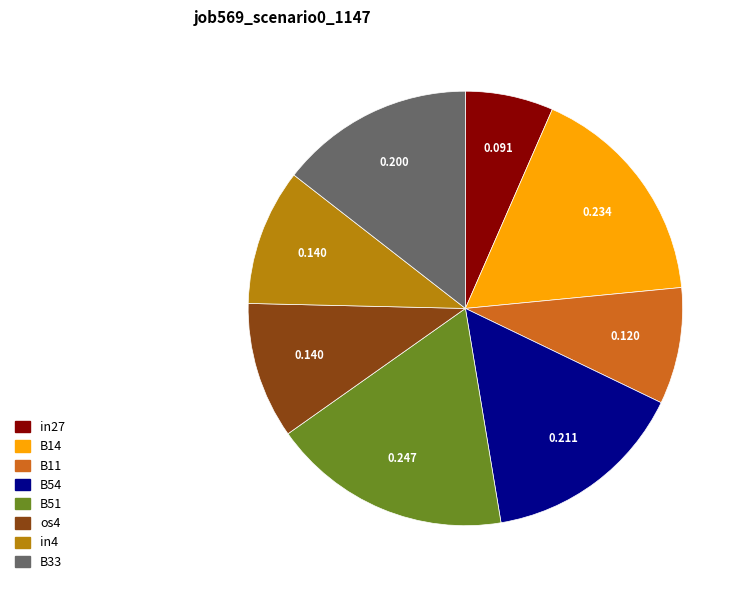

Is it true that os4 is 10% of the pie?

True